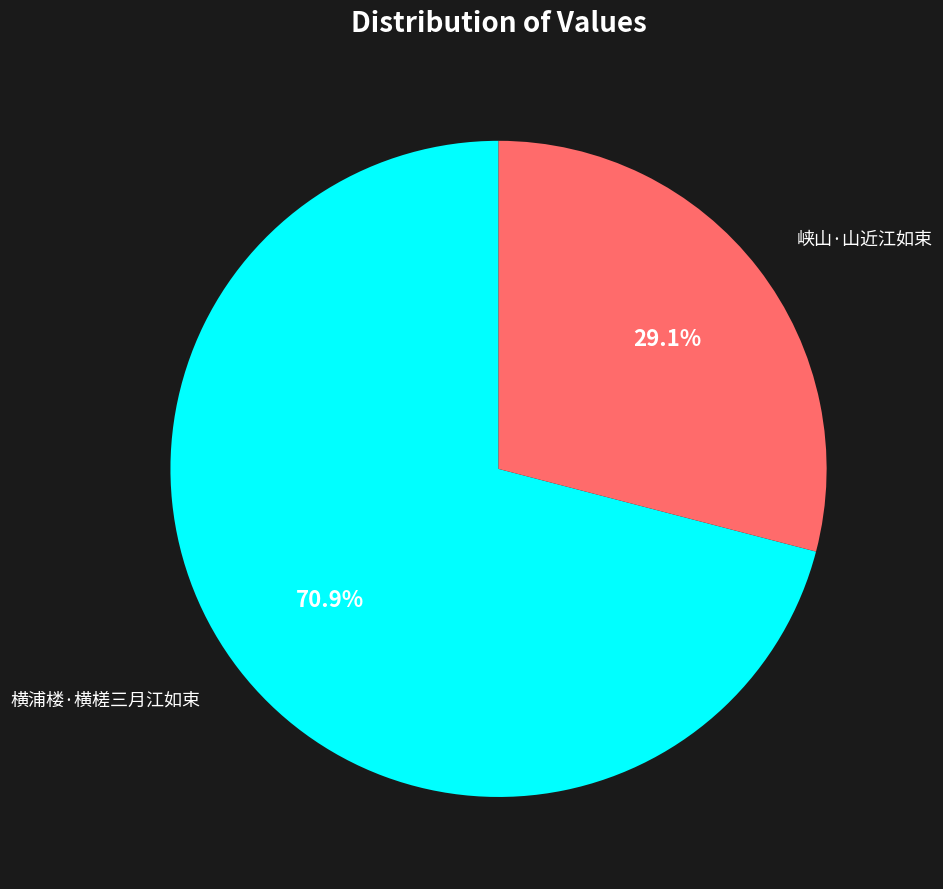

Is there a majority slice in this chart?

Yes